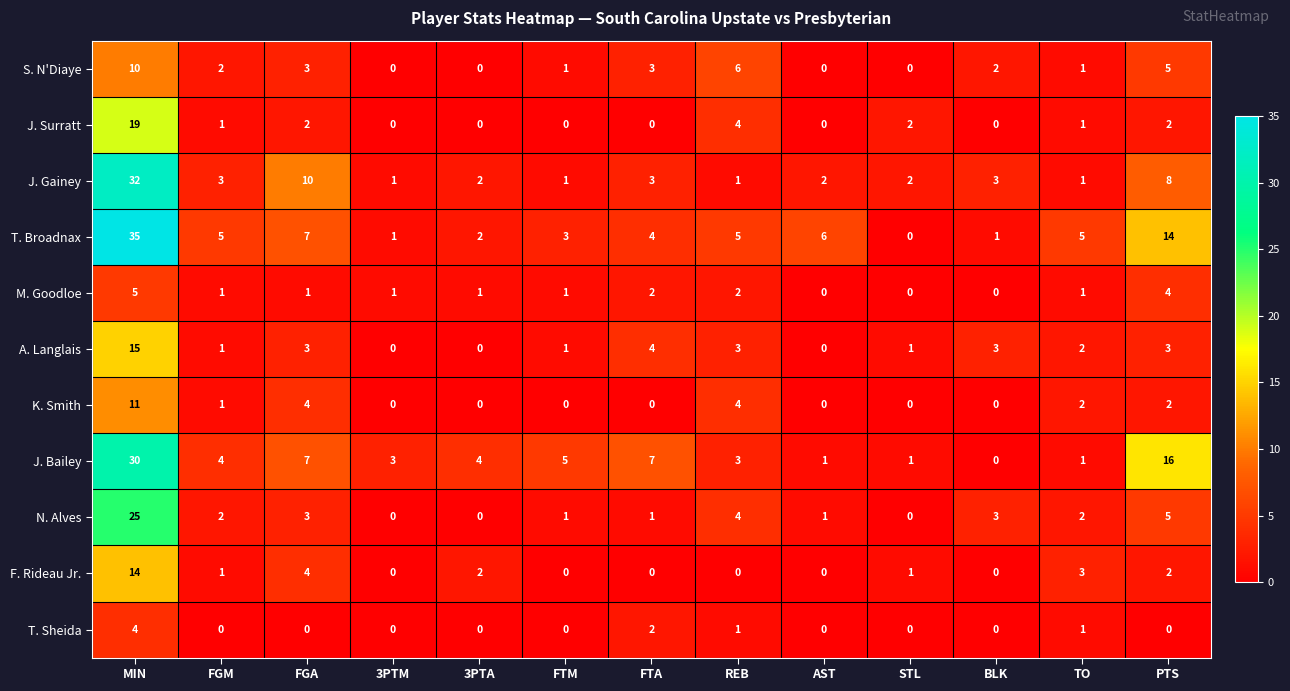

What is the difference between the S. N'Diaye values at REB and MIN?

4